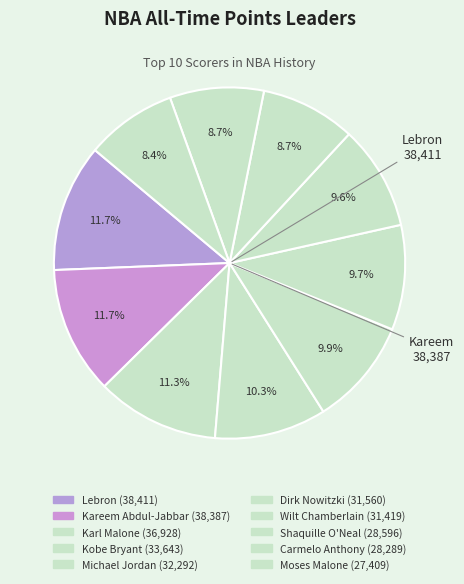

How many segments does this pie chart have?

10